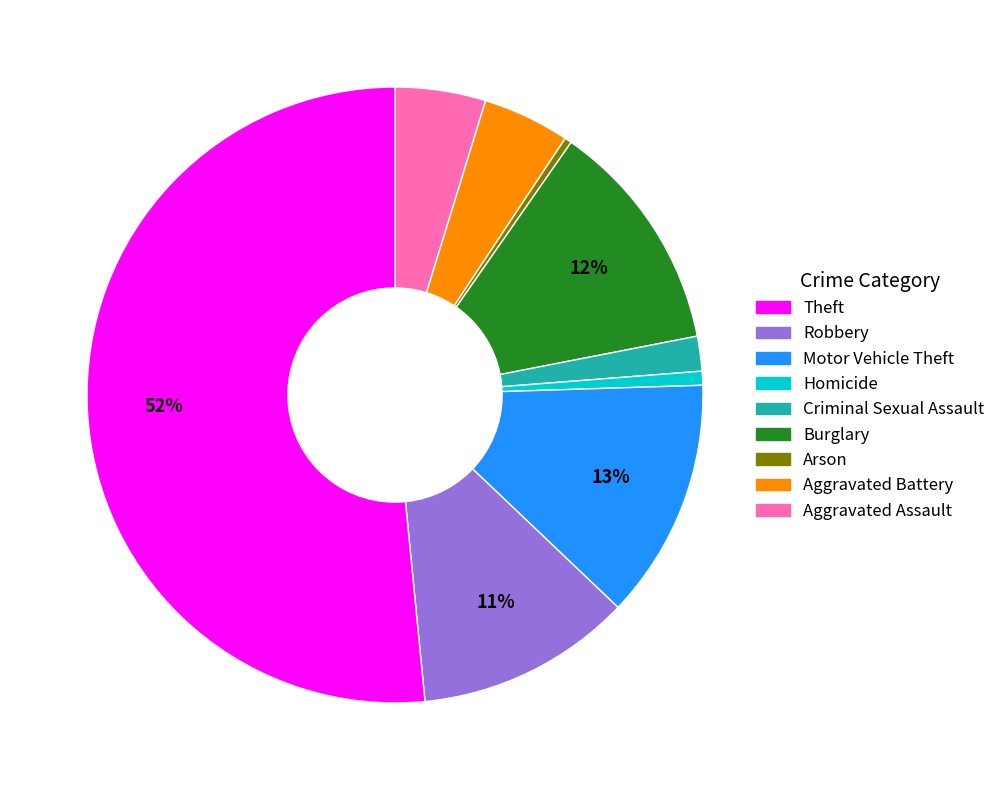

Is there any slice that represents more than half of the pie?

Yes